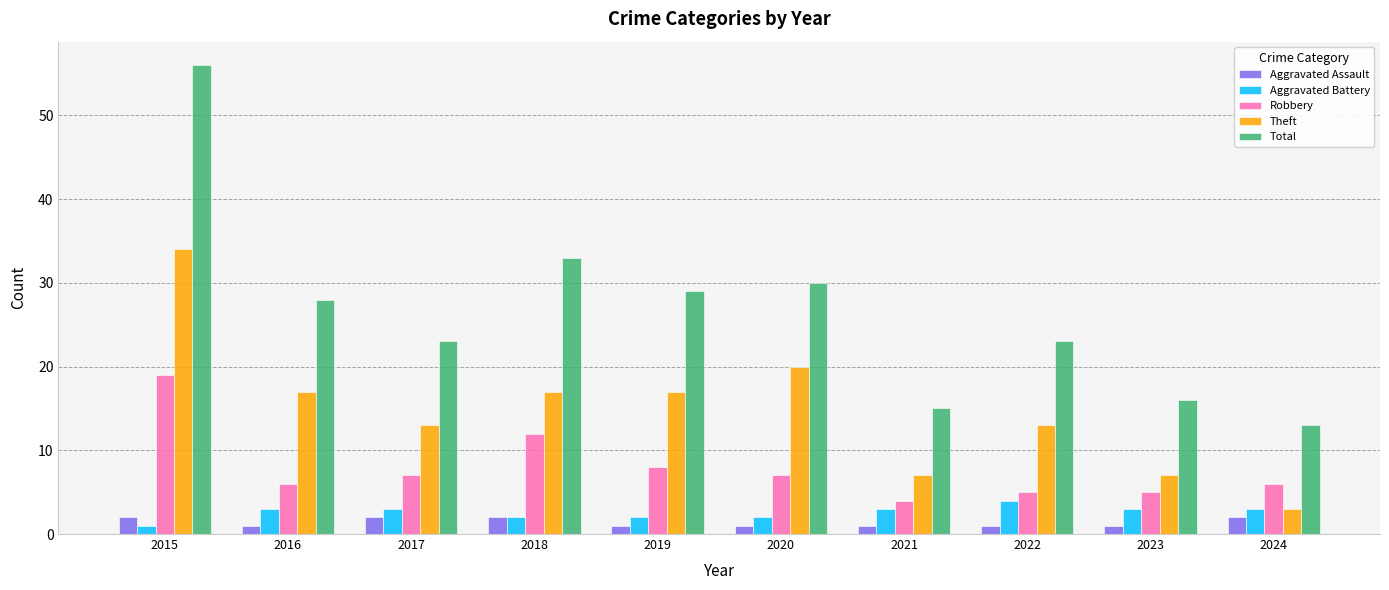

Is the value of Aggravated Battery at 2016 greater than the value of Theft at 2022?

No